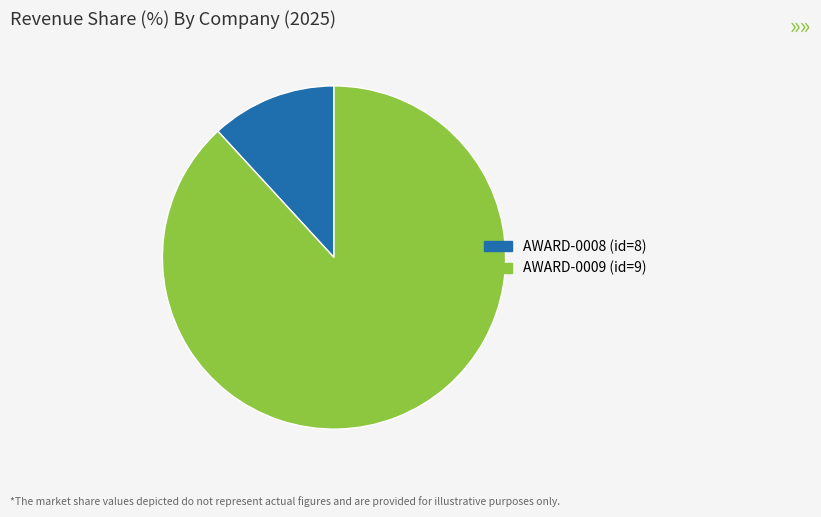

Is there any slice that represents more than half of the pie?

Yes